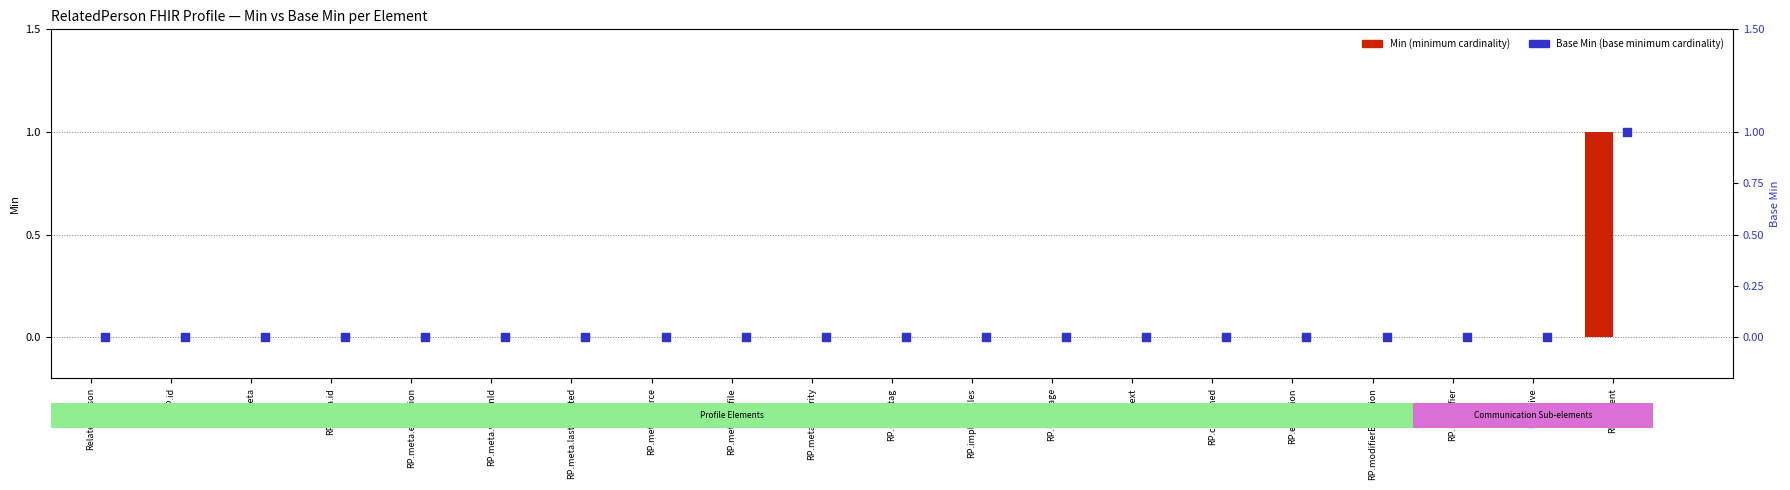

At how many categories does at least one series exceed 0?

1